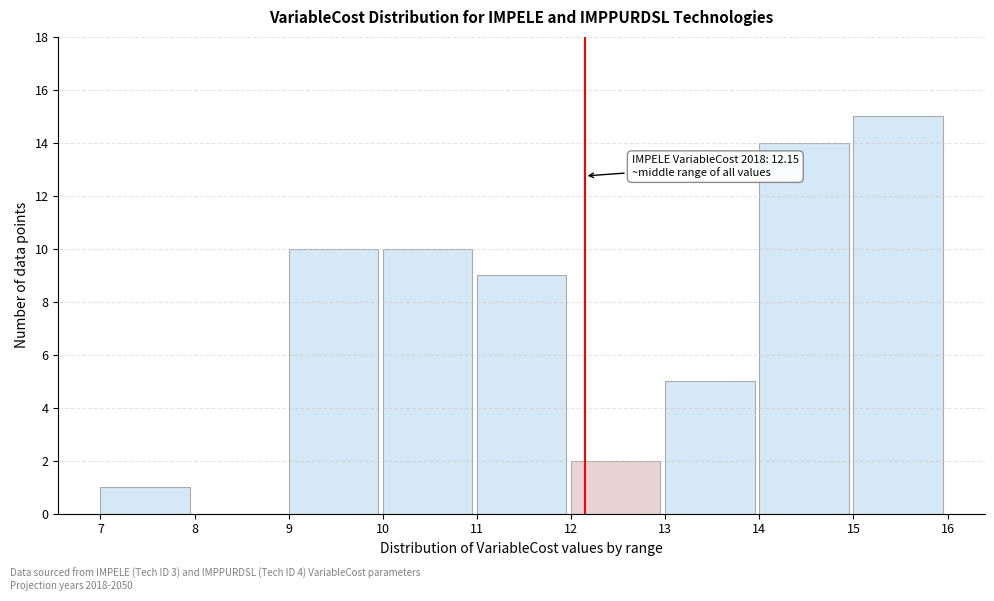

Which range on the x-axis has the tallest bar?

15 to 16